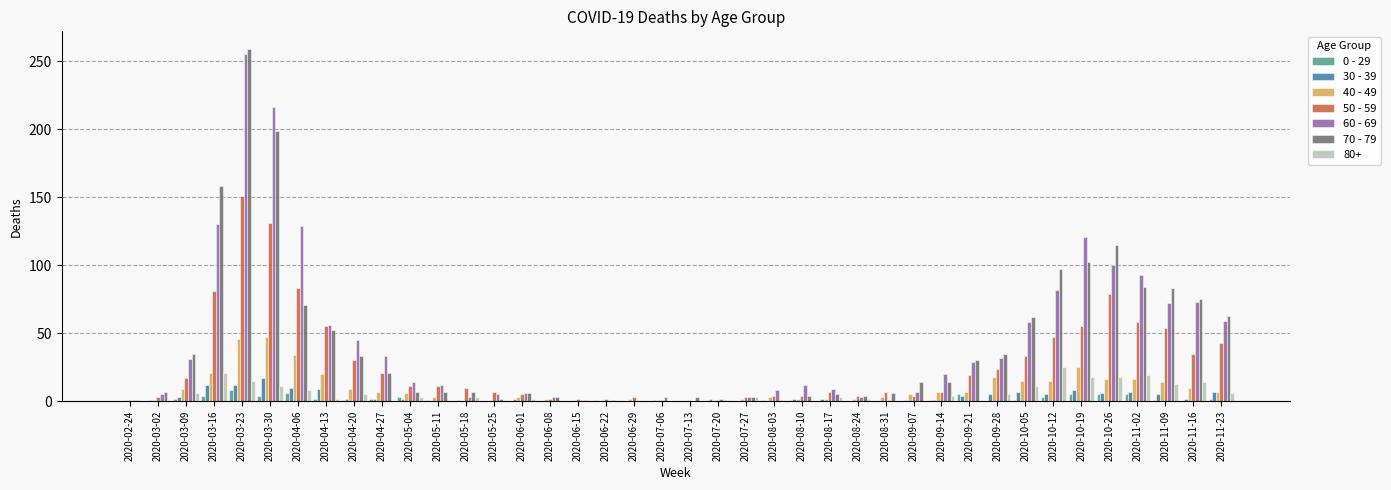

At which category is the sum across all series the highest?

2020-03-23